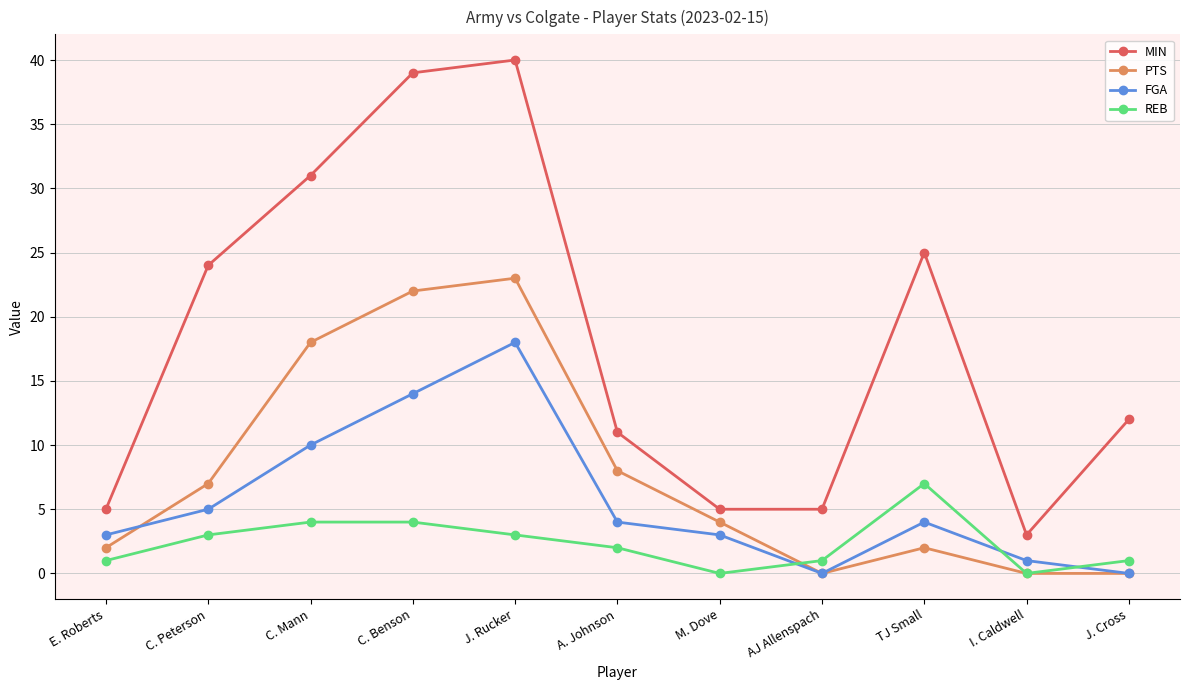

Which series has the largest total across all categories?

MIN